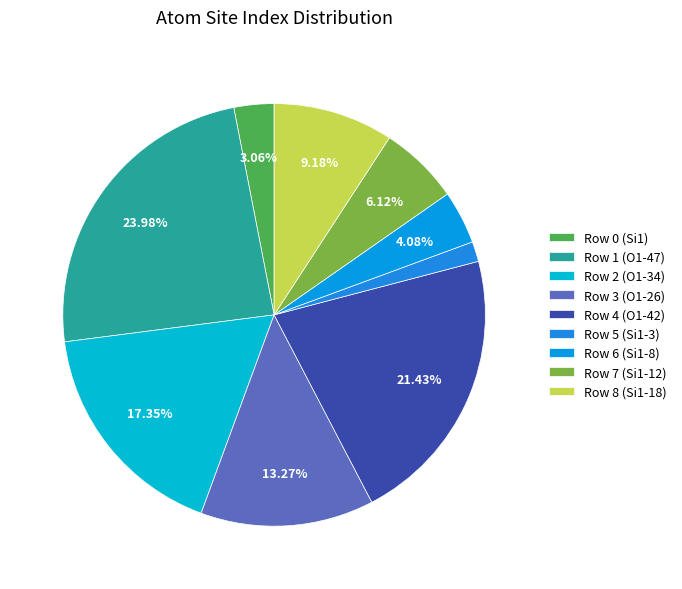

To the nearest percent, what percentage of the pie is Row 0 (Si1)?

3%